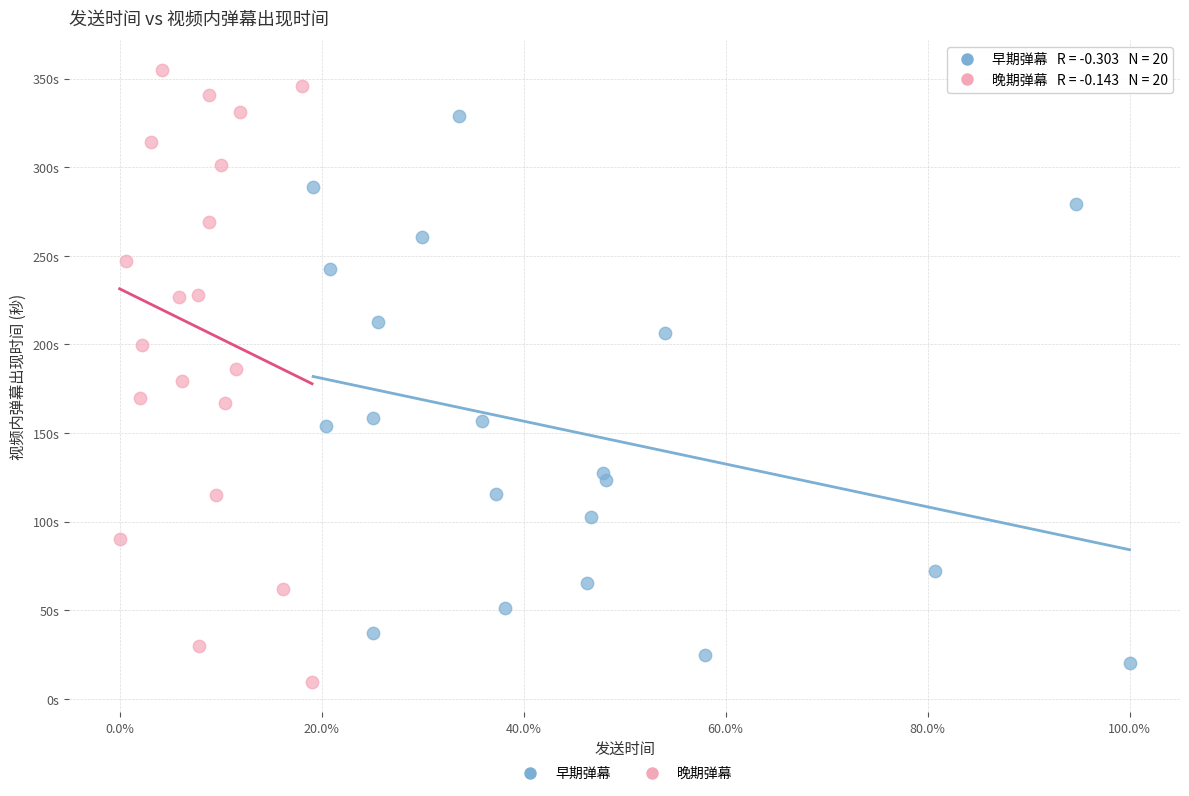

Which series contains the highest Y value?

晚期弹幕